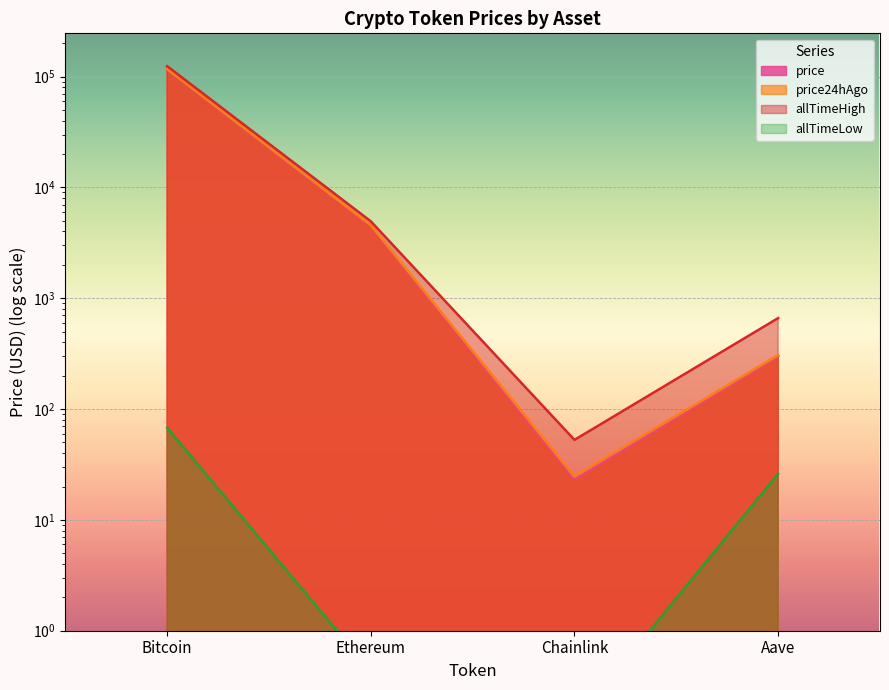

Is the value of price24hAgo at Chainlink greater than the value of allTimeHigh at Chainlink?

No